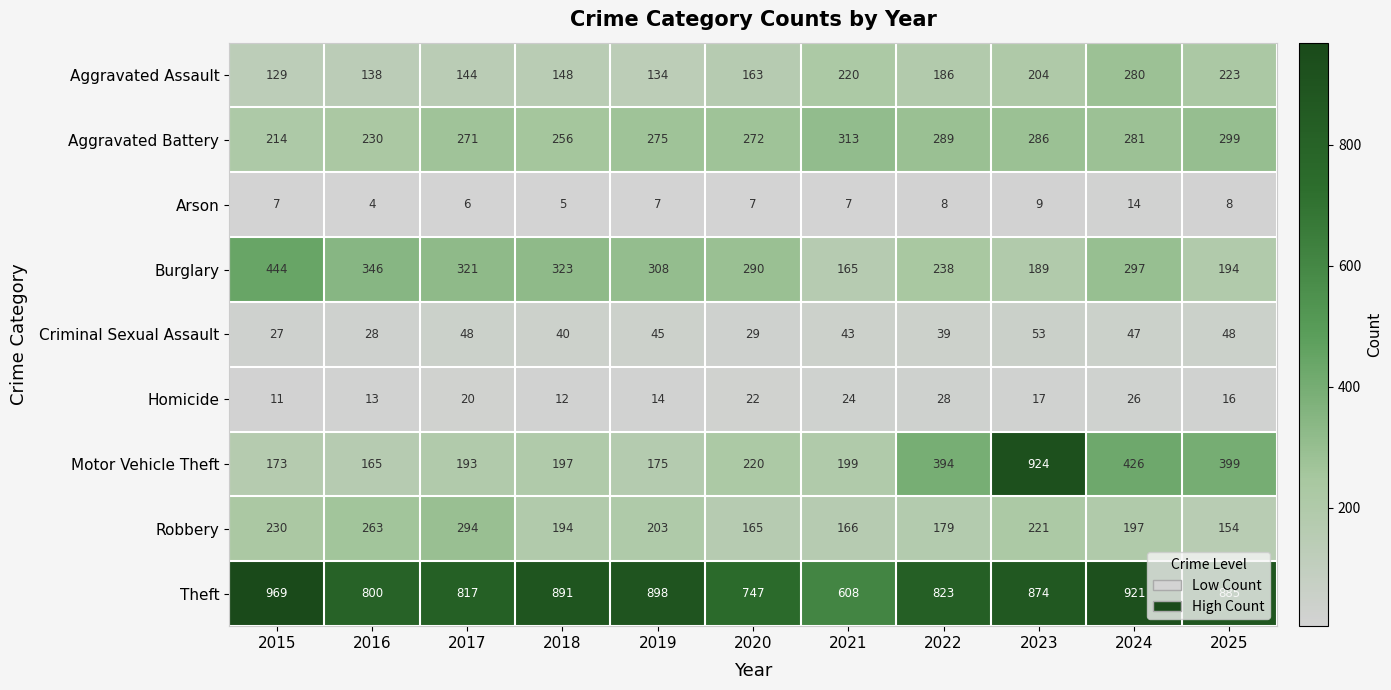

What is the difference between the second highest and minimum values in the Burglary series?

181